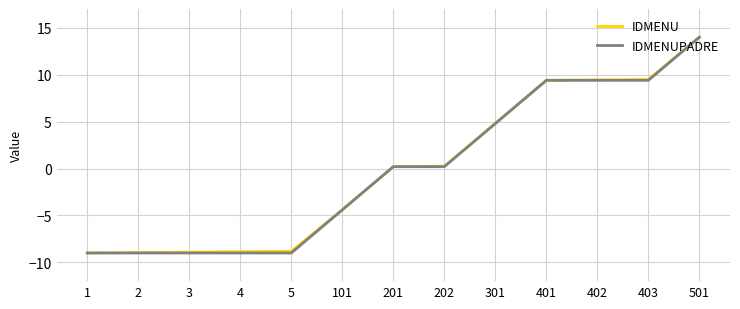

The IDMENUPADRE series shows 9.4 at 403. True or false?

True